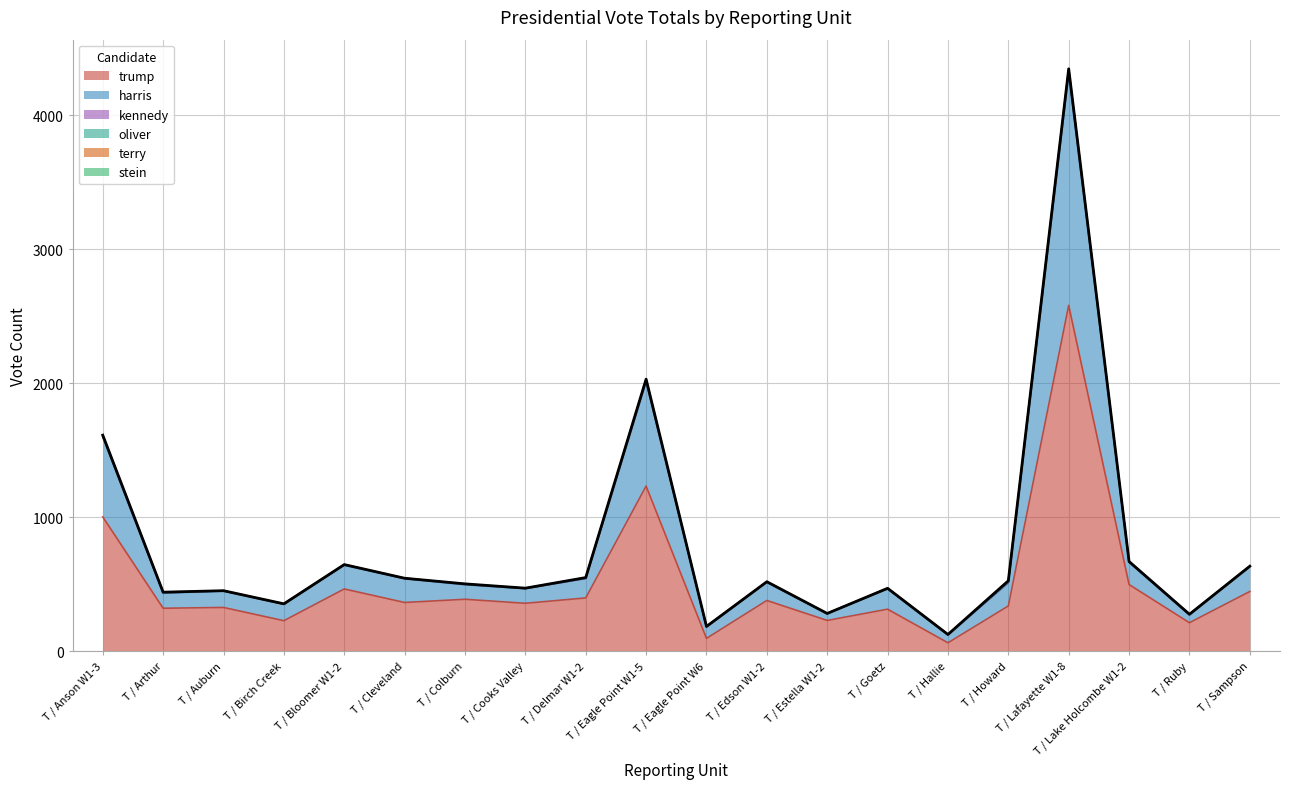

Reading left to right, what are all the values shown in this chart?

trump: 1003	321	327	228	465	364	388	358	398	1233	96	379	230	314	63	338	2582	498	213	446
harris: 596	112	123	123	177	178	108	110	144	778	87	135	51	152	61	172	1726	166	59	186
kennedy: 5	3	1	0	4	1	4	0	2	6	0	2	1	1	0	2	25	1	1	1
oliver: 5	1	0	0	0	2	1	0	3	9	1	2	0	1	0	5	7	2	1	0
terry: 2	3	1	1	1	0	1	1	2	1	0	0	0	0	1	9	6	1	1	1
stein: 2	1	0	2	0	0	1	2	1	4	1	1	0	2	0	0	2	2	1	1